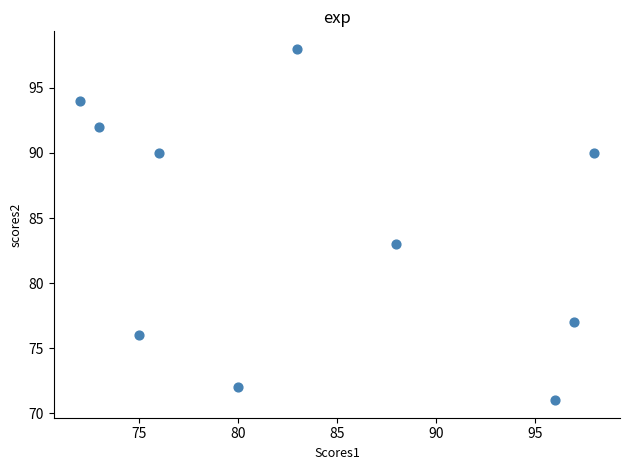

What is the average X value?

84